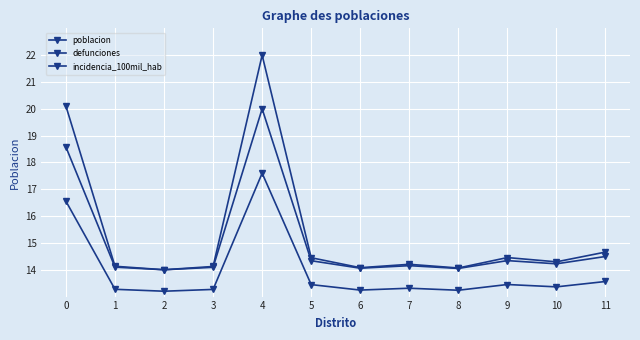

Is this an area chart (filled region under the line)?

No